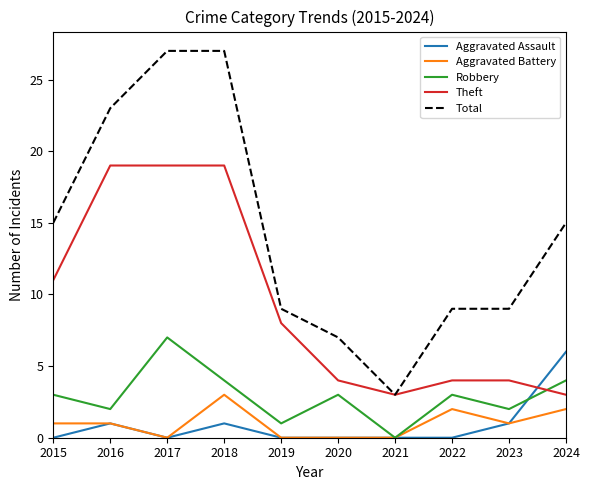

Is the value of Total at 2016 greater than the value of Aggravated Battery at 2023?

Yes